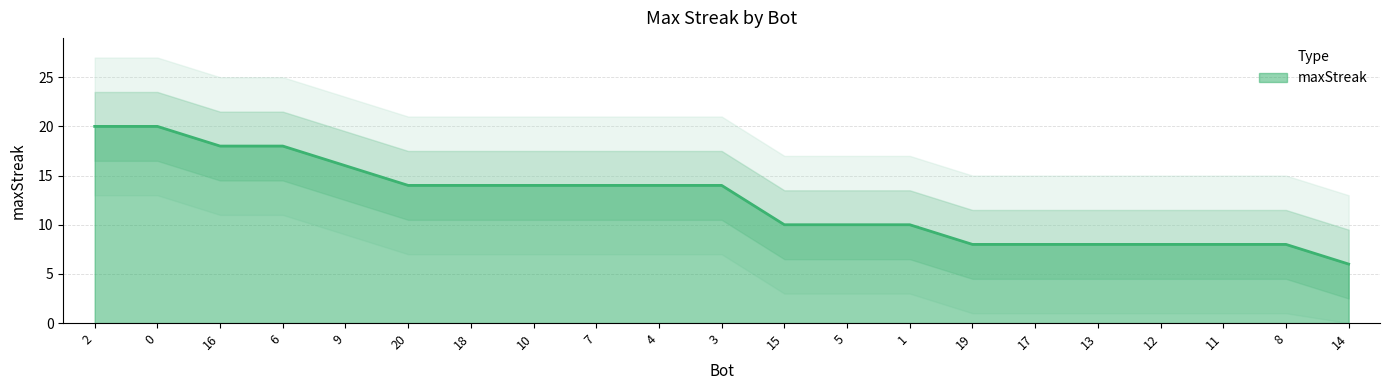

What is the value of the 18th point from the left?

8